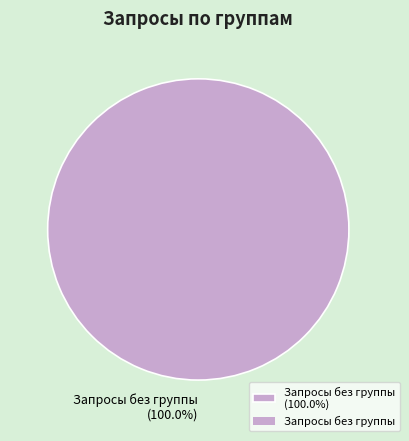

Which slice represents more than half of the pie?

Запросы без группы (100.0%)